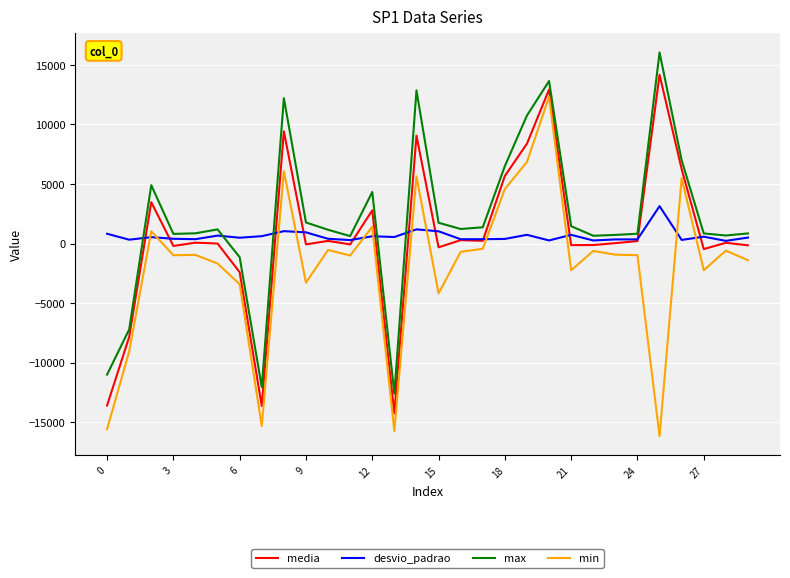

What is the minimum value shown in the chart?

-16184.0